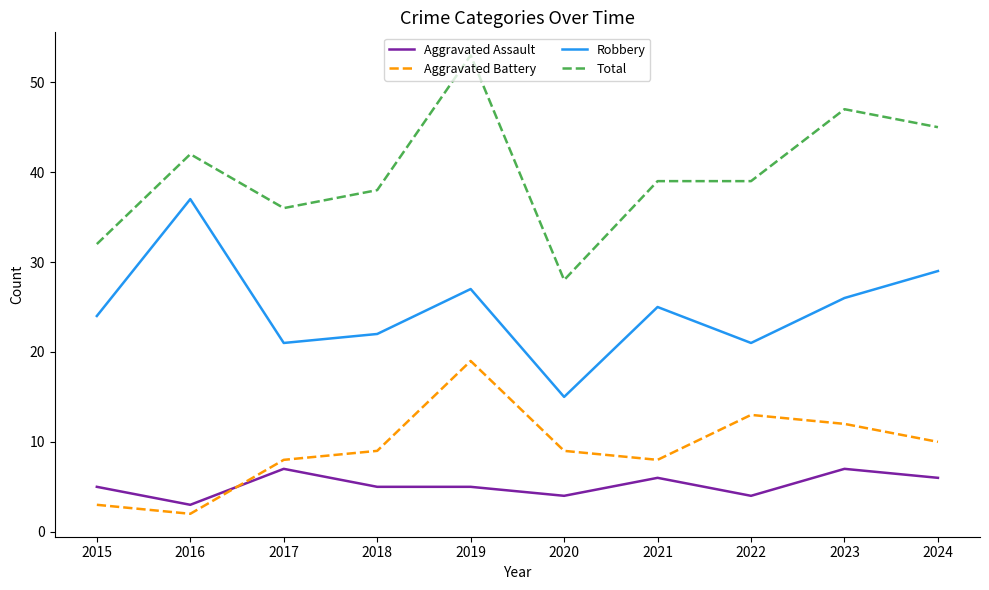

True or false: Aggravated Battery and Robbery intersect in this chart.

False